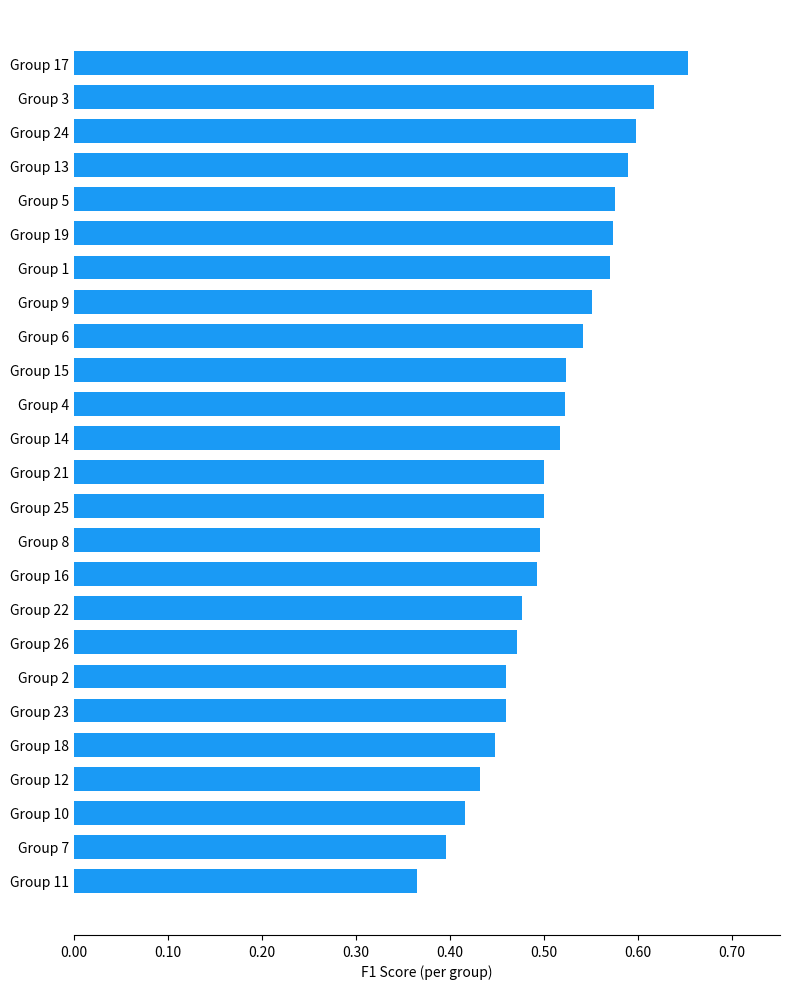

What is the difference between the maximum and second lowest values?

0.3